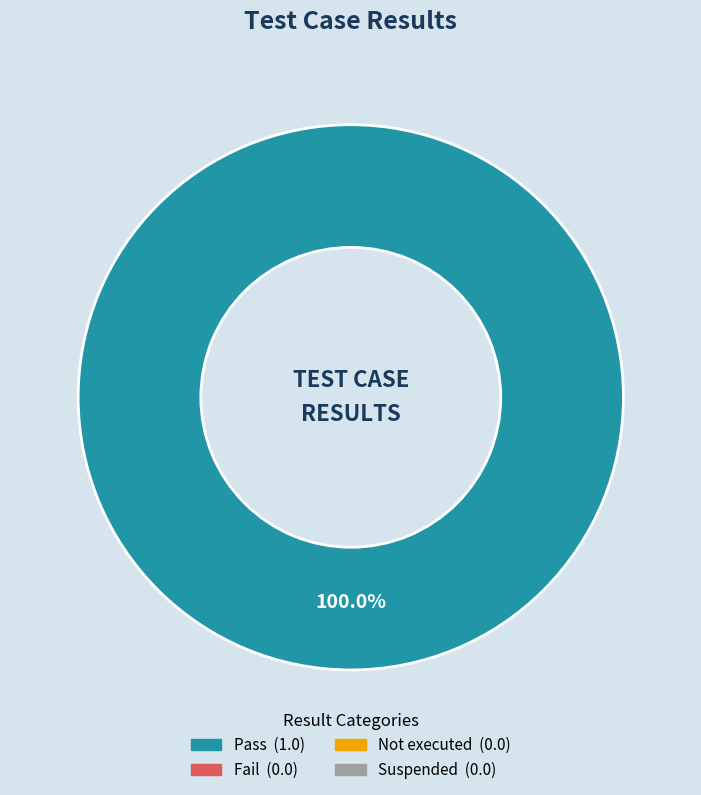

How many slices are in this pie chart?

1